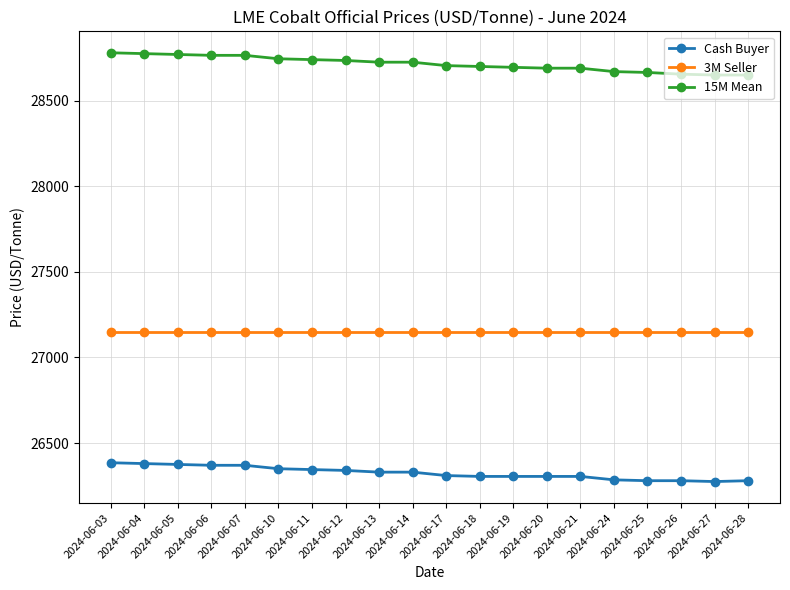

What is the minimum value for 15M Mean?

28650